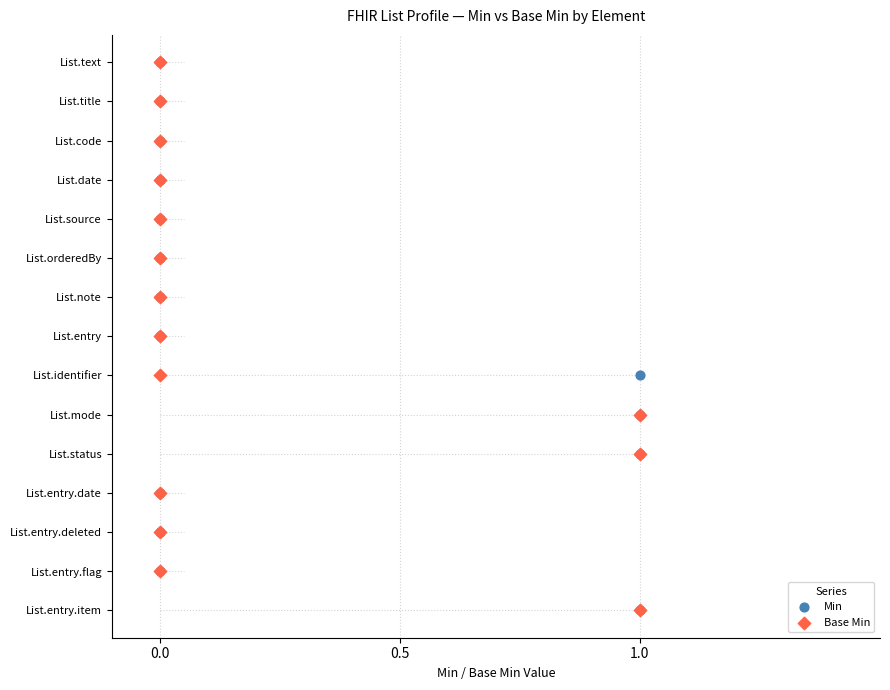

Which series reaches the minimum Y coordinate?

Min